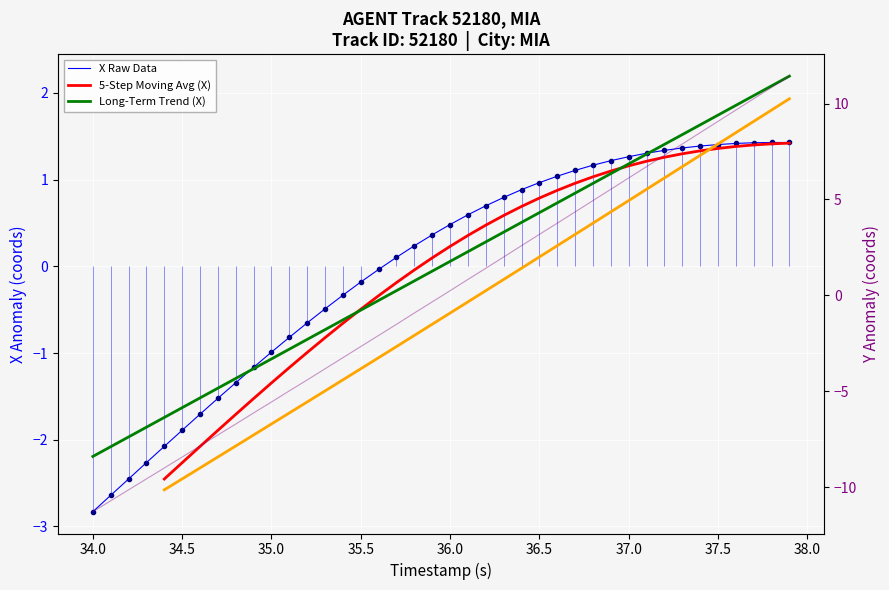

What is the difference between the second highest and minimum values in the Y series?

22.1